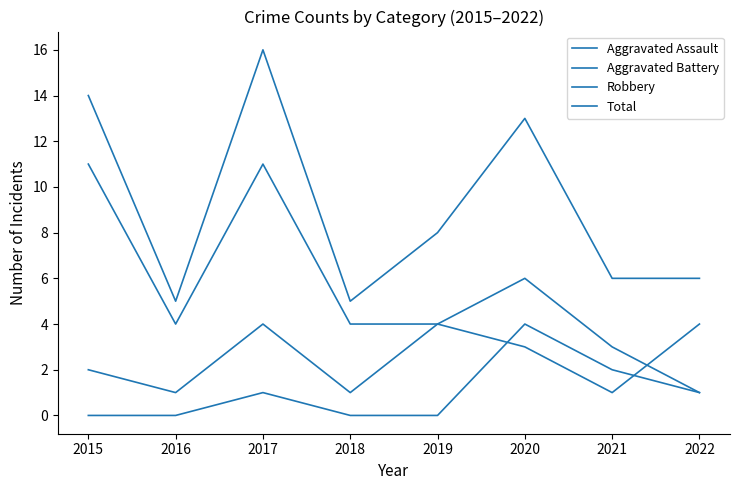

Reading right to left, what are all the values shown in this chart?

Aggravated Assault: 2022=1	2021=2	2020=4	2019=0	2018=0	2017=1	2016=0	2015=0
Aggravated Battery: 2022=4	2021=1	2020=3	2019=4	2018=1	2017=4	2016=1	2015=2
Robbery: 2022=1	2021=3	2020=6	2019=4	2018=4	2017=11	2016=4	2015=11
Total: 2022=6	2021=6	2020=13	2019=8	2018=5	2017=16	2016=5	2015=14